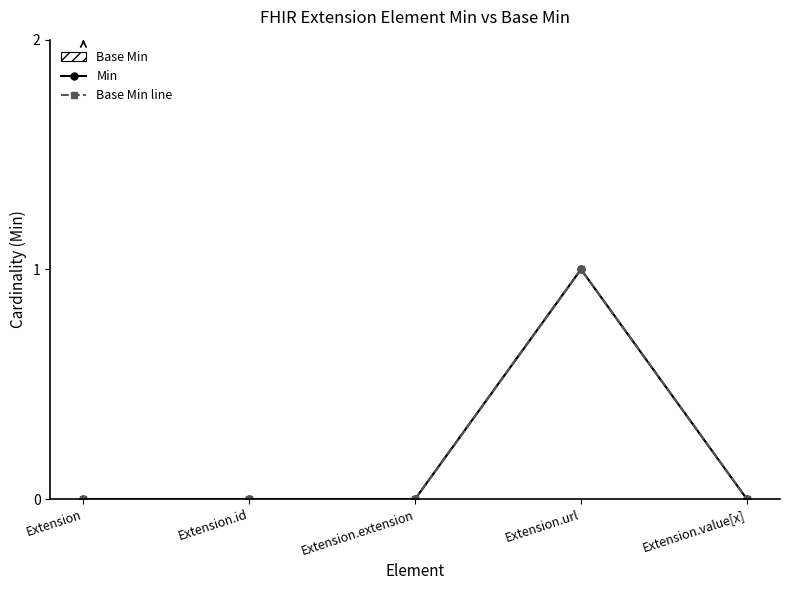

List the series in order of their peak value, highest first.

Min, Base Min line